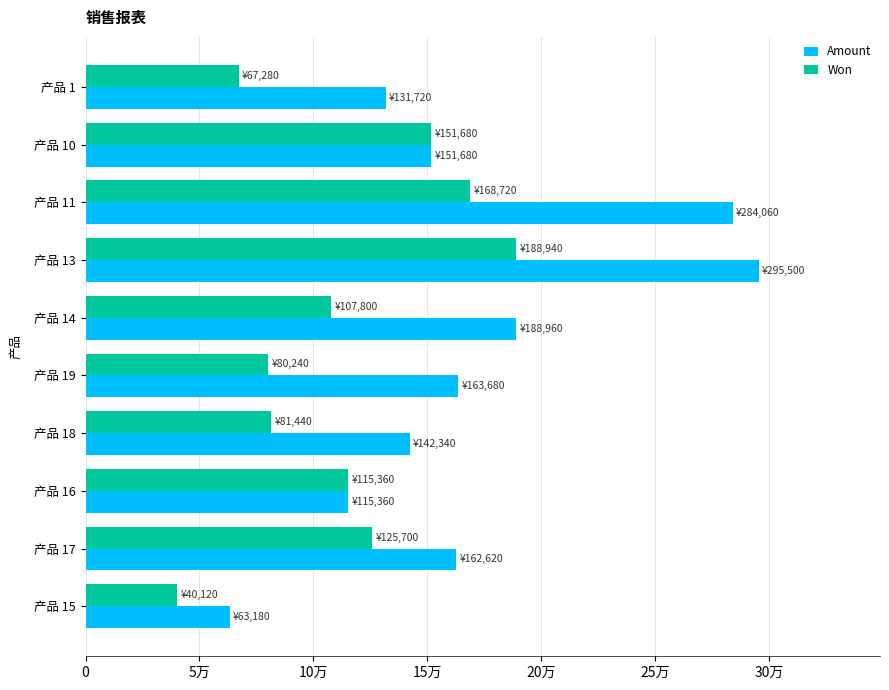

What are all the series names shown in the legend?

Amount, Won